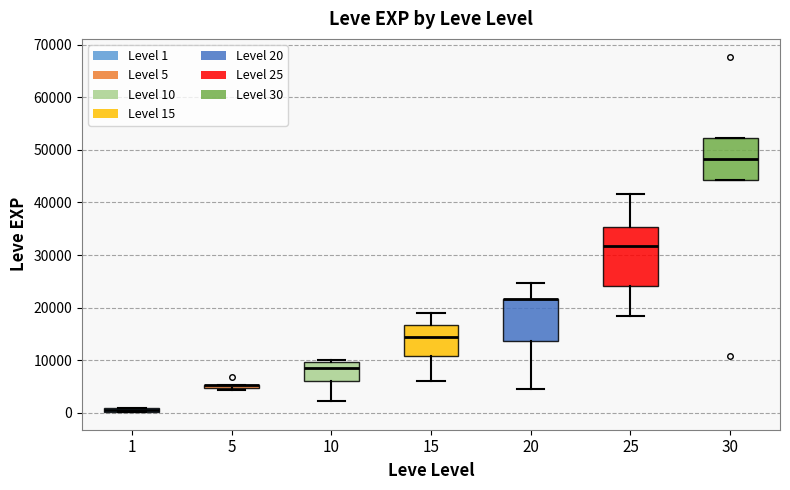

Where is the lower edge of the box at x = 10 on the y-axis? The values are not printed on the chart, so give them approximately, as read against the axis.

6000